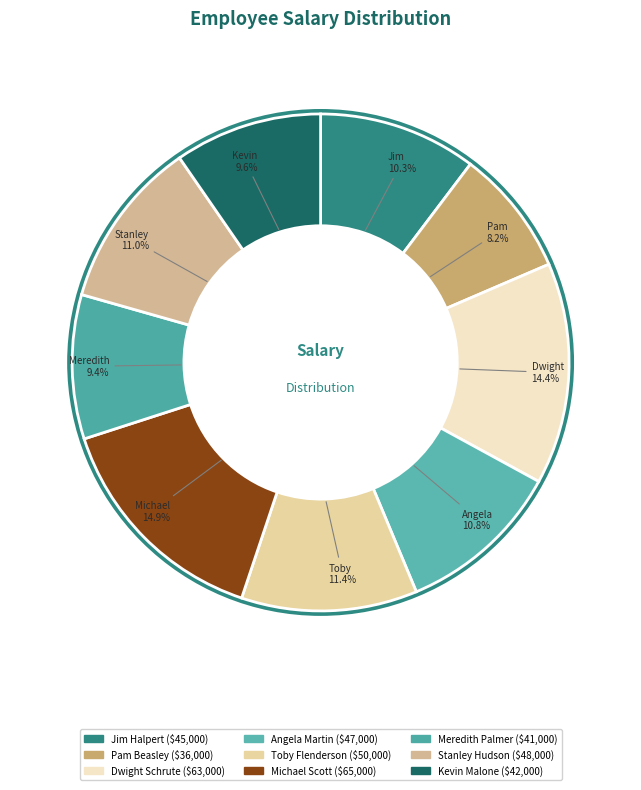

What is the ratio of the value at Pam Beasley to the value at Stanley Hudson?

0.8